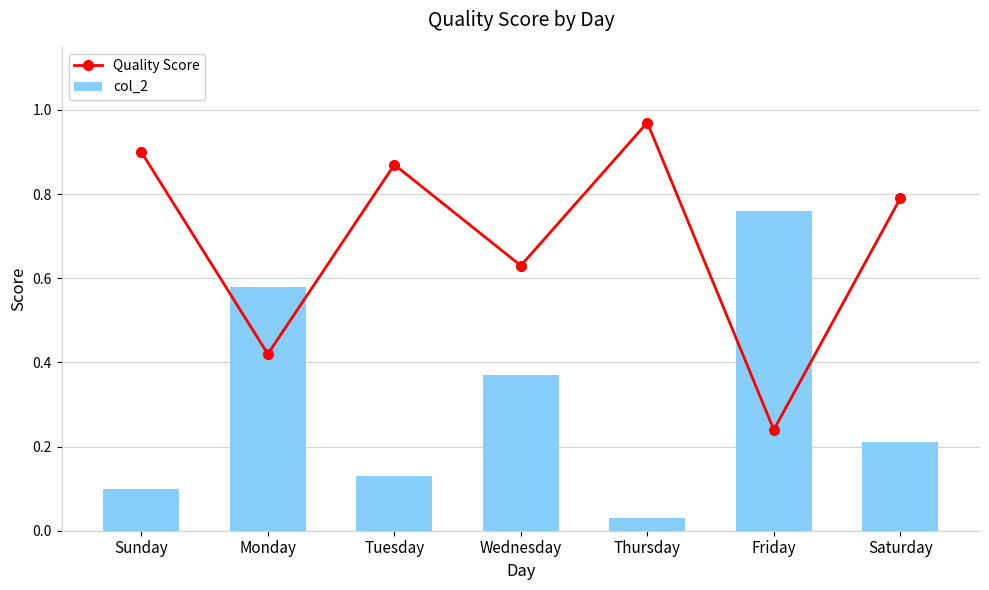

Is it true that Quality Score equals 0.4 at Monday?

True